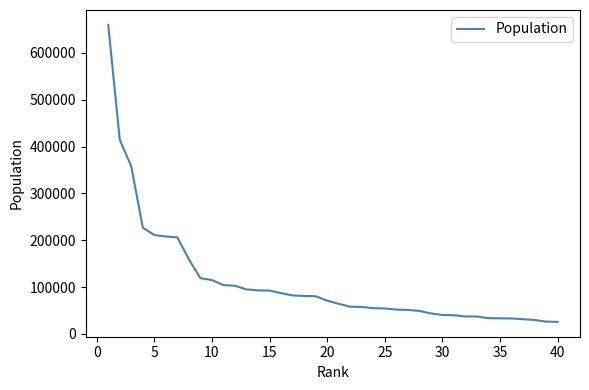

How many categories are shown in the chart?

40